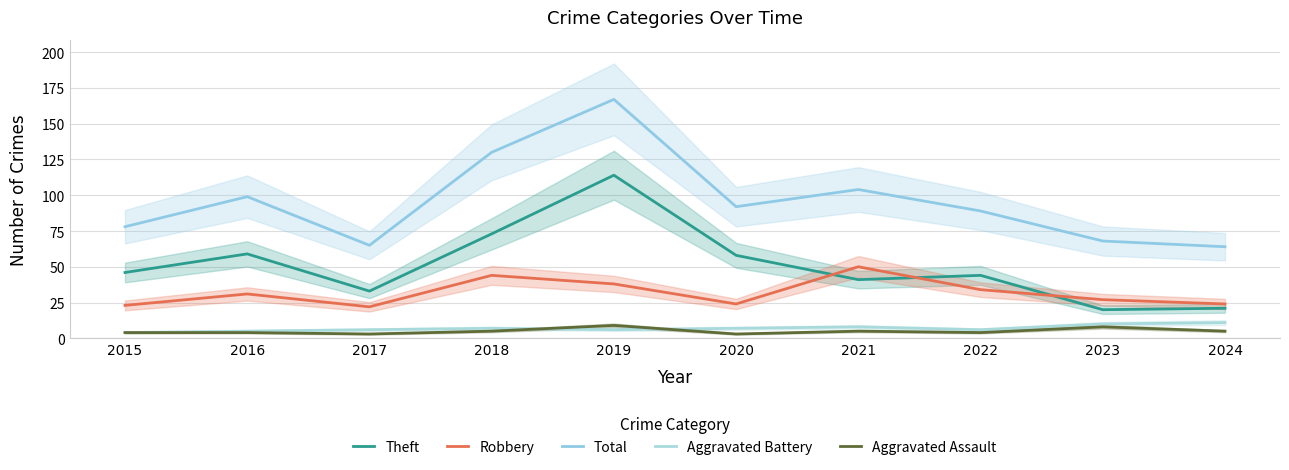

What is the minimum value for Aggravated Battery?

4